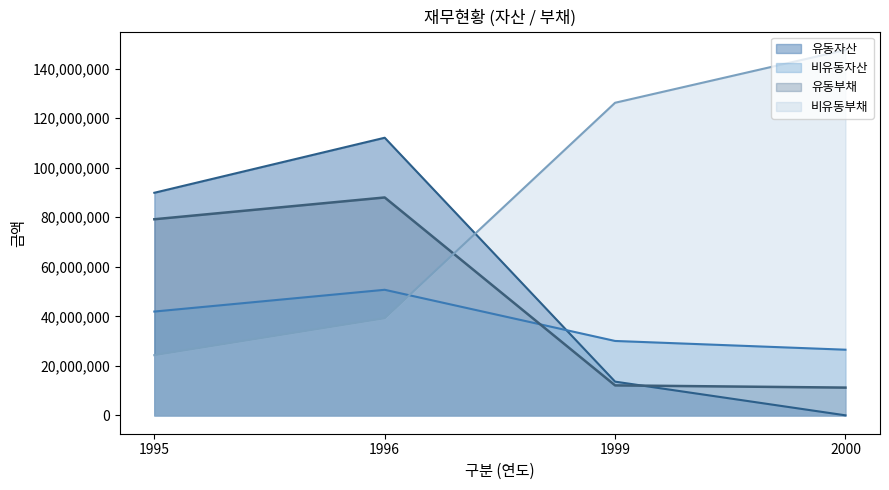

Is it true that 비유동자산 equals 17923310 at 2000?

False